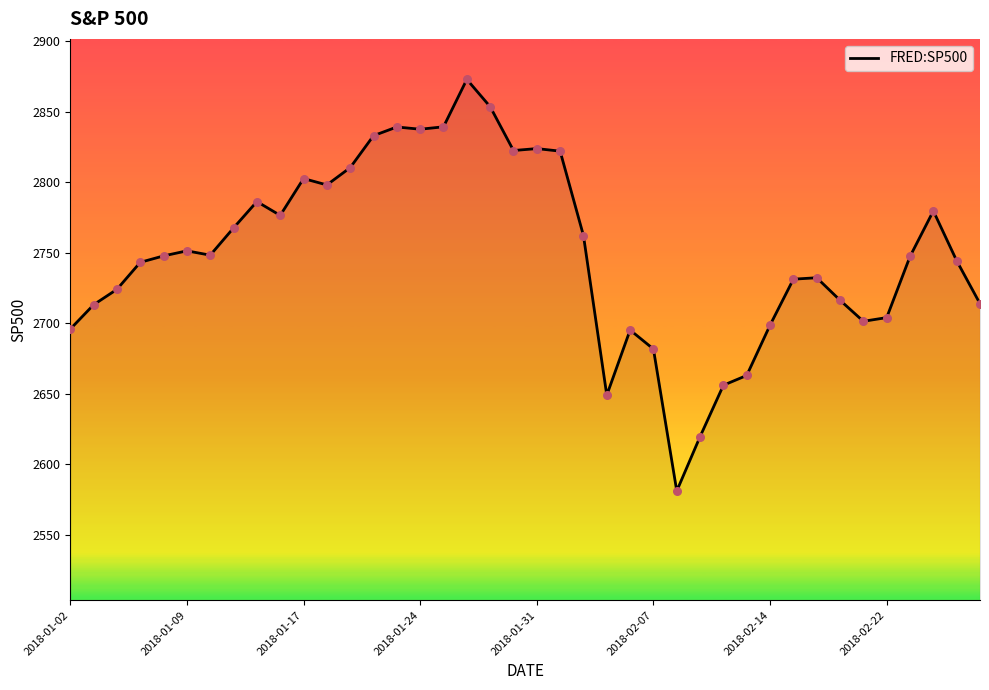

What is the greatest value displayed?

2872.9